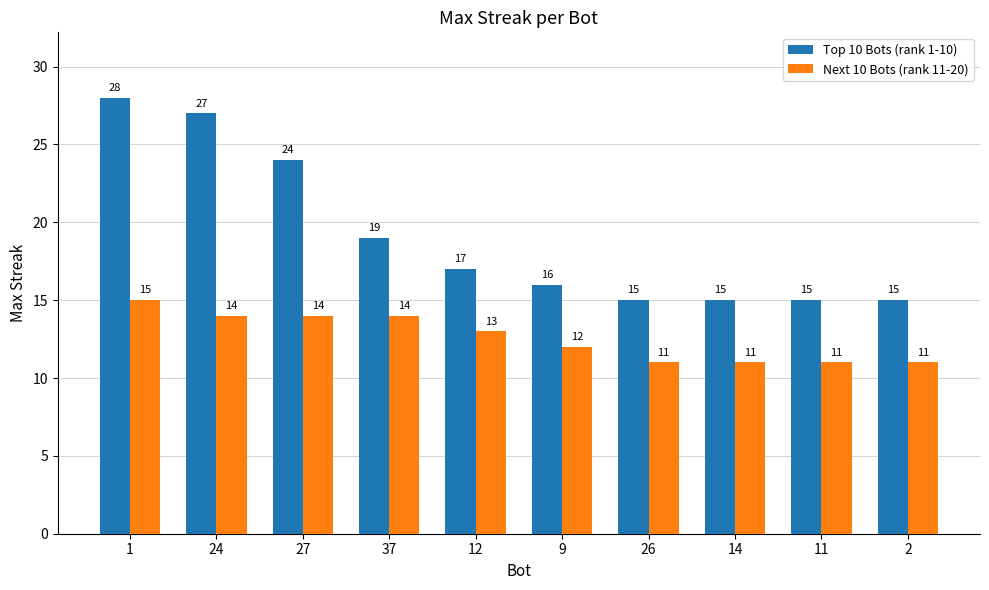

What is the total value across all series at 11?

26